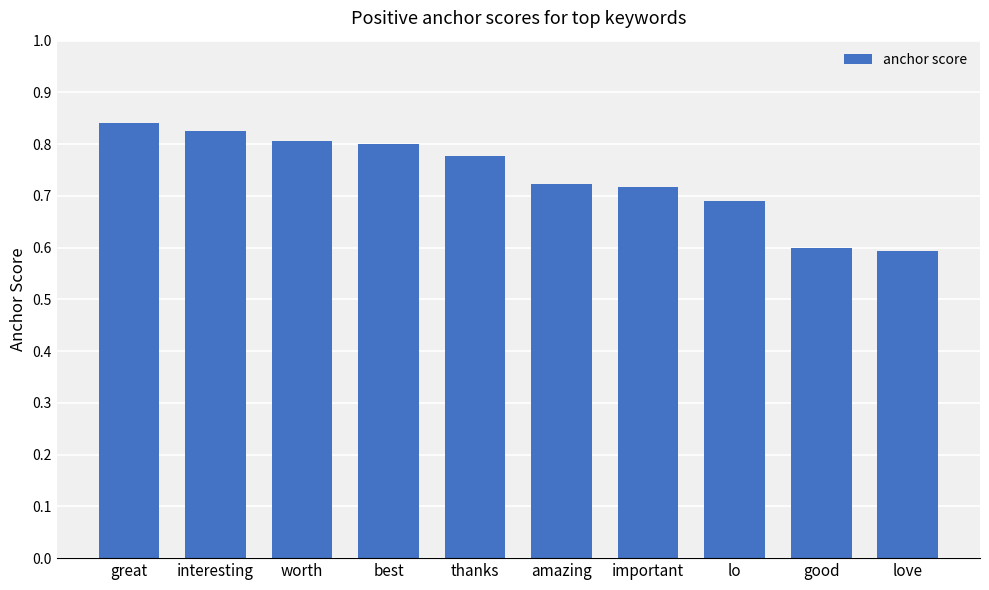

How many values are between 0 and 1?

10